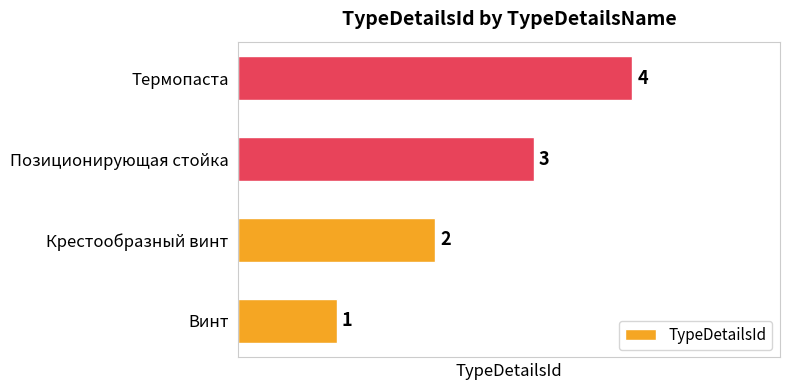

Are the bars horizontal?

Yes